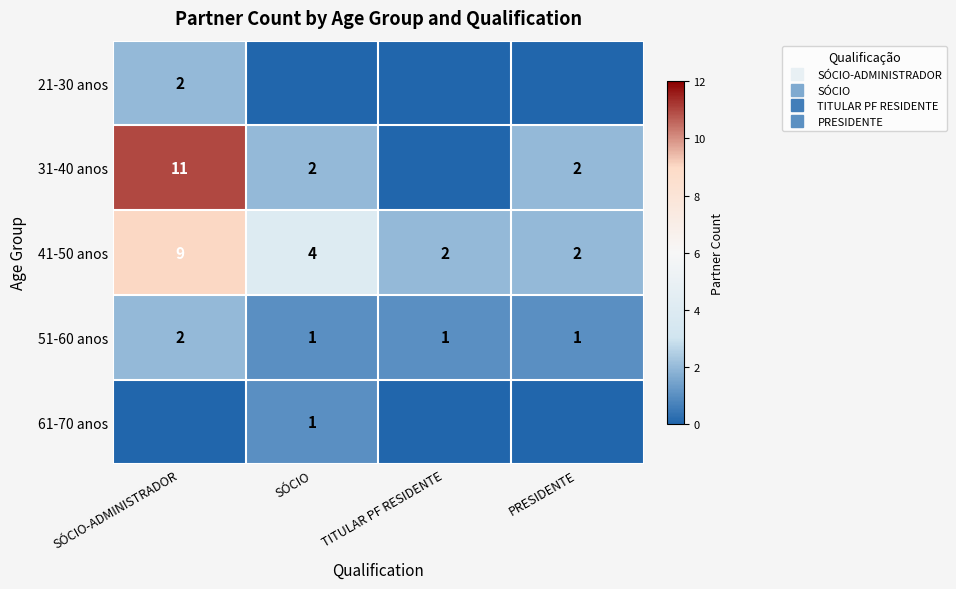

List the labels in order of 31-40 anos value, smallest first.

TITULAR PF RESIDENTE, SÓCIO, PRESIDENTE, SÓCIO-ADMINISTRADOR